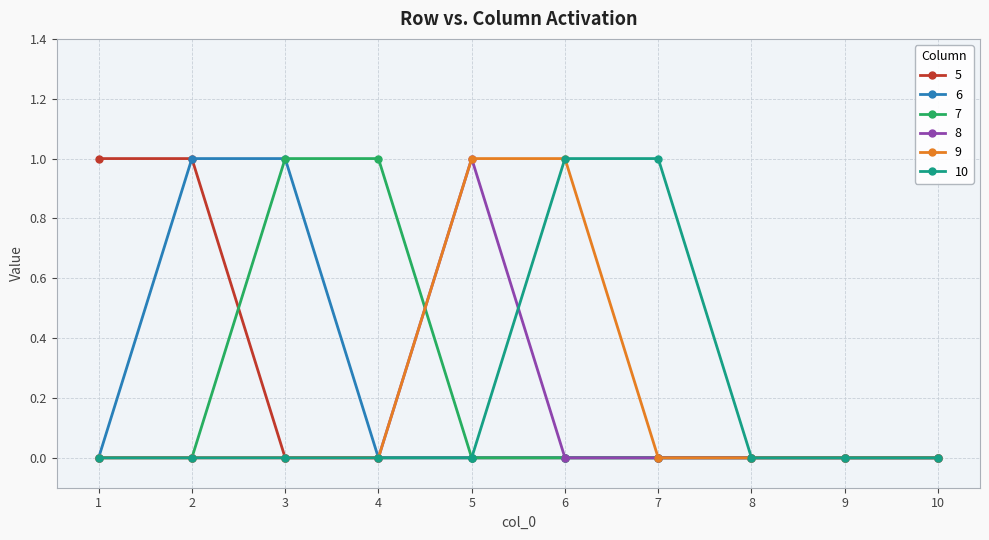

The value of 6 at 8 is 0. True or false?

True